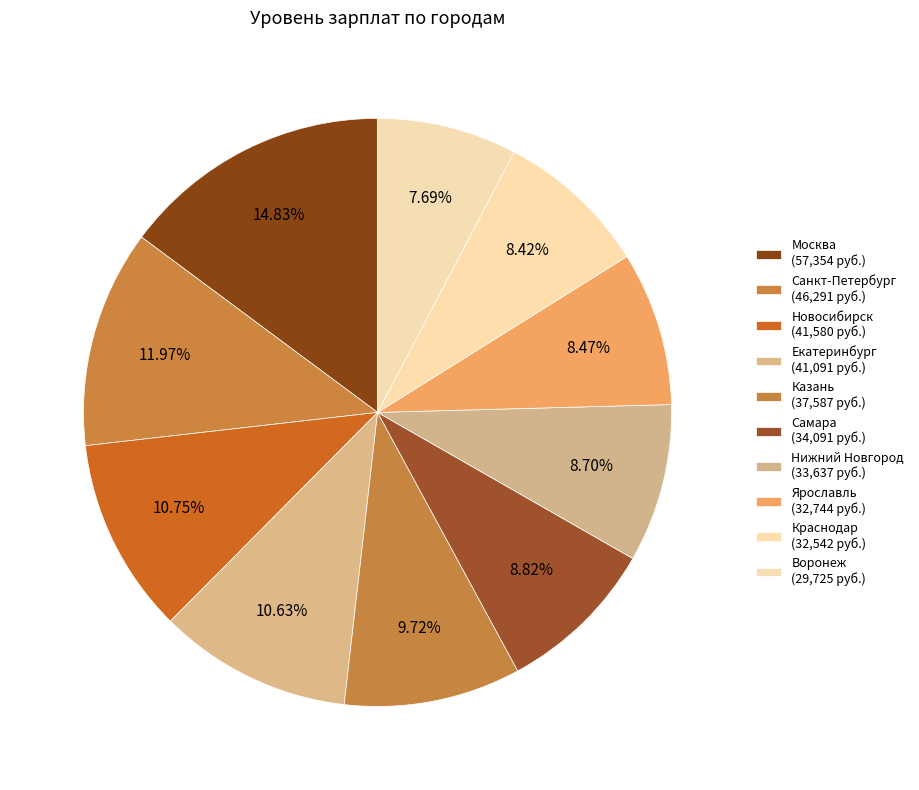

Which slice is the smallest?

Воронеж